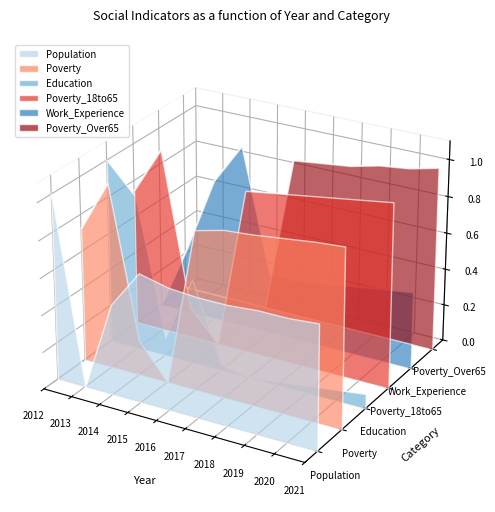

At which category is the sum across all series the highest?

2012